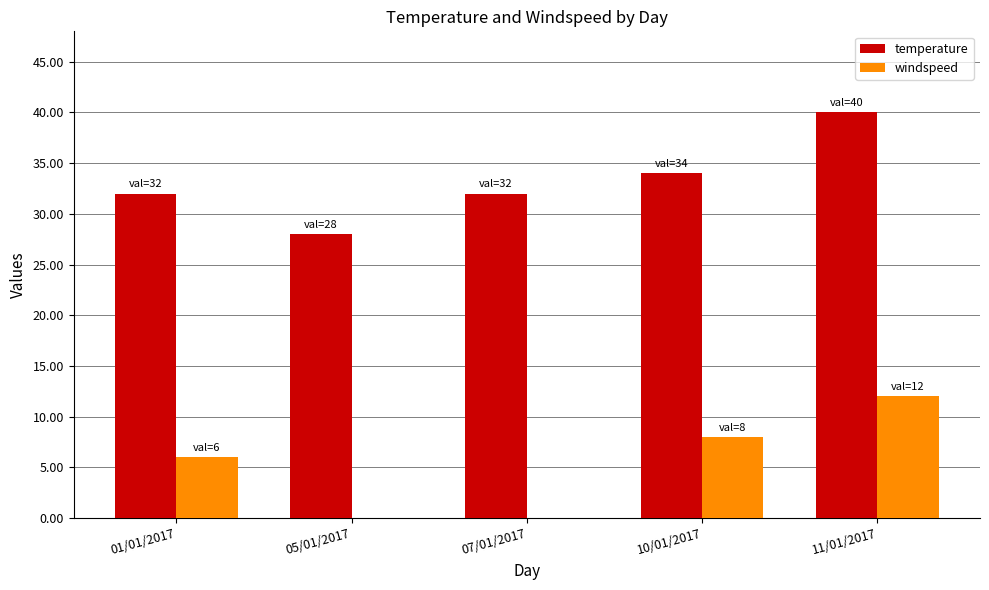

How many categories are shown in the chart?

5